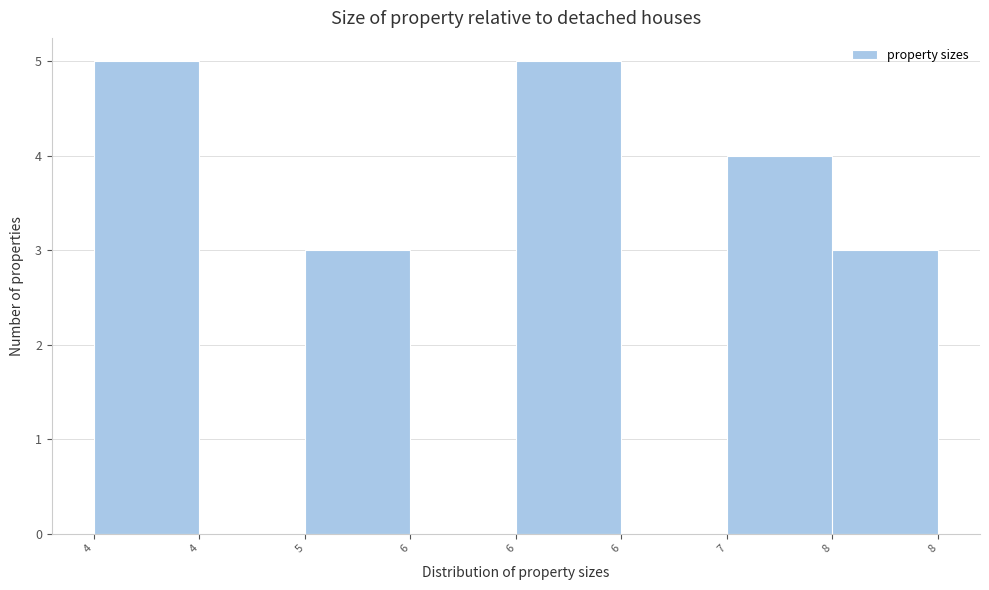

Count the number of data series in this chart.

1